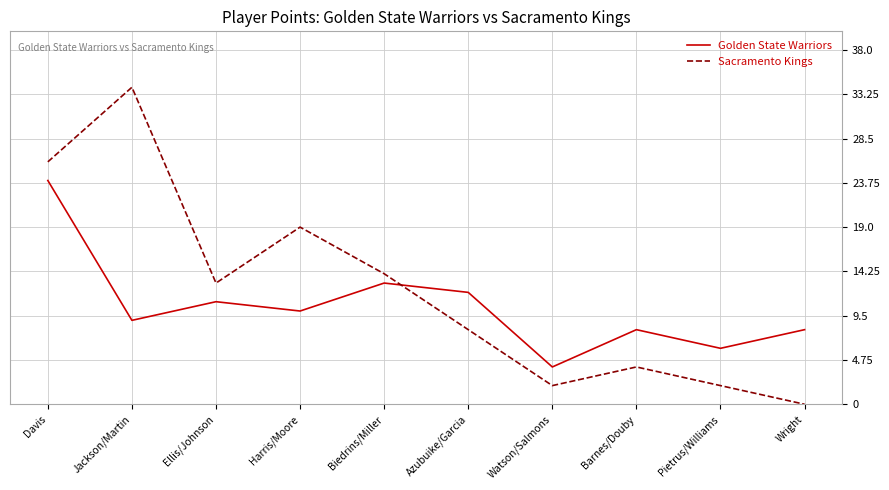

What are all the series names shown in the legend?

Golden State Warriors, Sacramento Kings